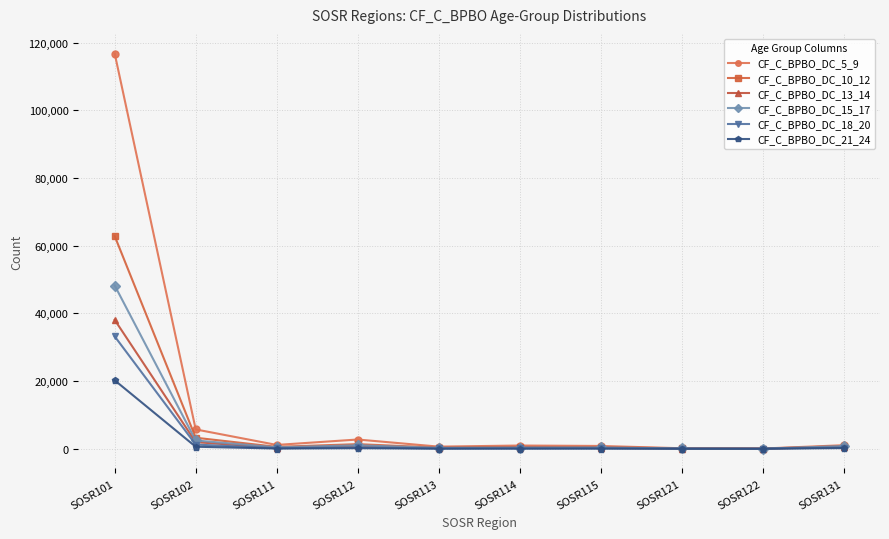

What are all the series names shown in the legend?

CF_C_BPBO_DC_5_9, CF_C_BPBO_DC_10_12, CF_C_BPBO_DC_13_14, CF_C_BPBO_DC_15_17, CF_C_BPBO_DC_18_20, CF_C_BPBO_DC_21_24